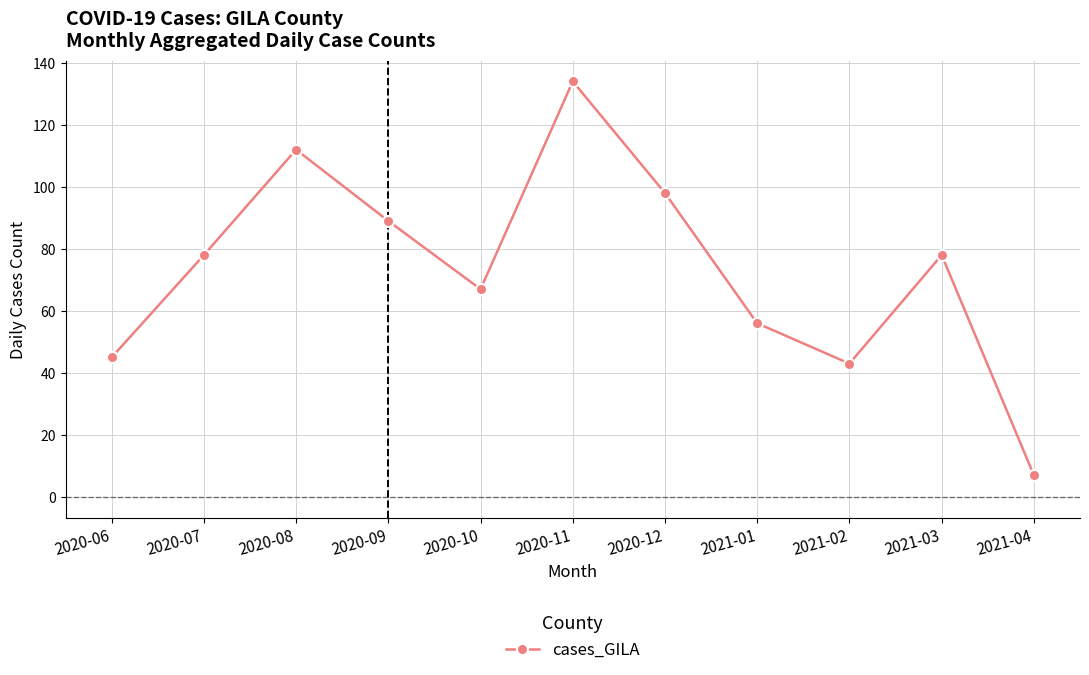

Reading right to left, transcribe all the data shown in this chart.

7	78	43	56	98	134	67	89	112	78	45